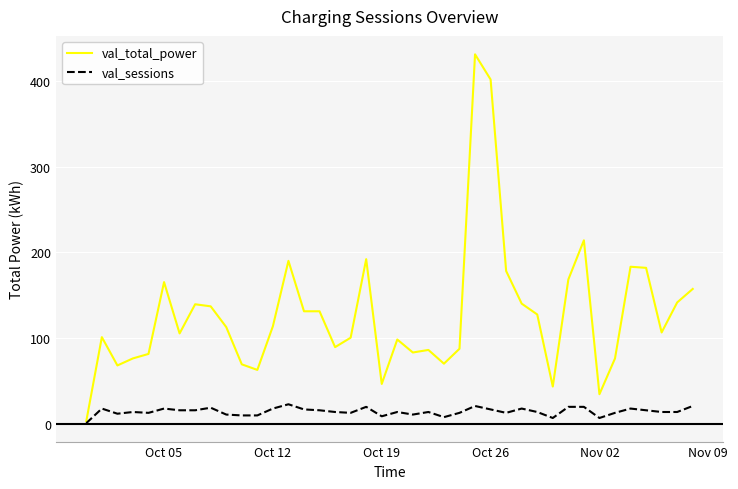

Which series has the largest total across all categories?

val_total_power